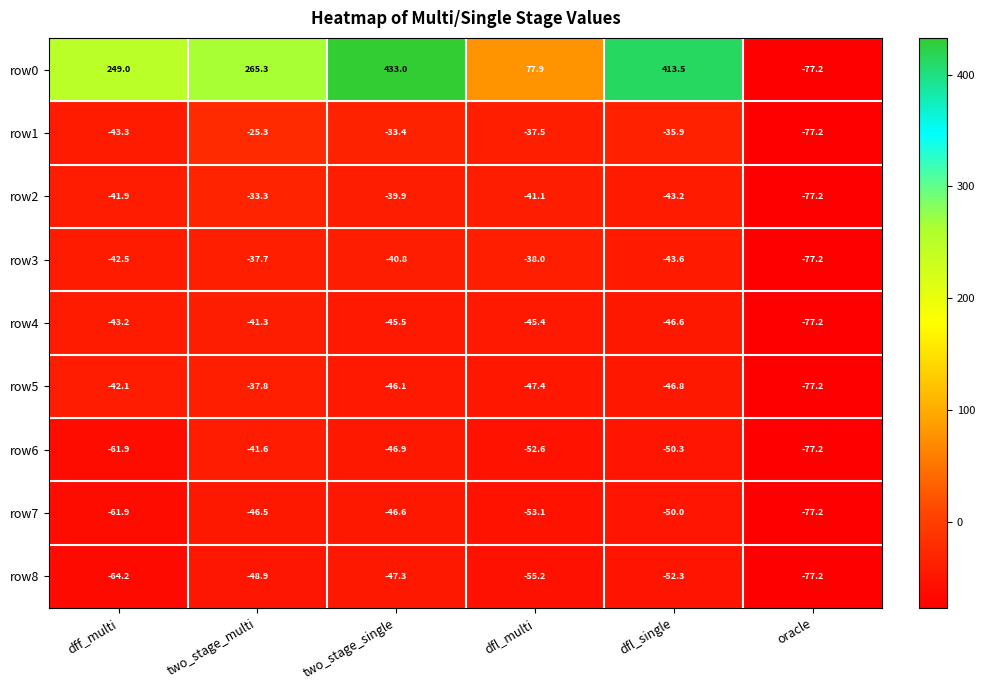

What is the sum of all row5 values?

-297.4